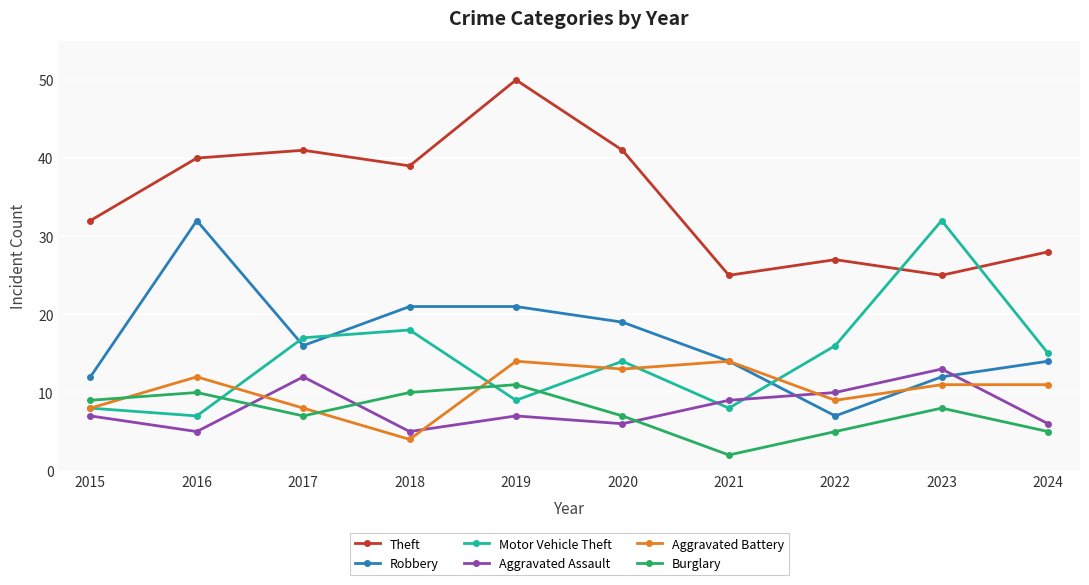

Rank the series at 2020 from highest to lowest value.

Theft, Robbery, Motor Vehicle Theft, Aggravated Battery, Burglary, Aggravated Assault